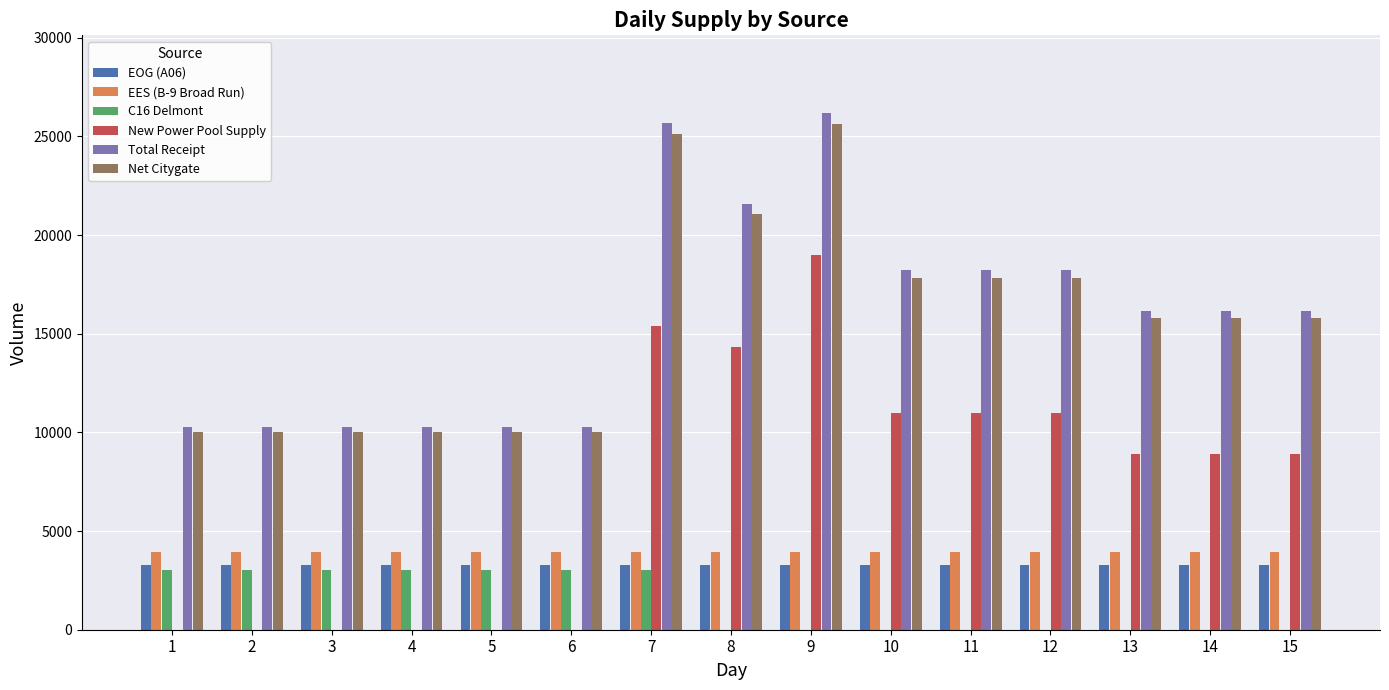

True or false: Net Citygate has a value of 7148 at 14.

False